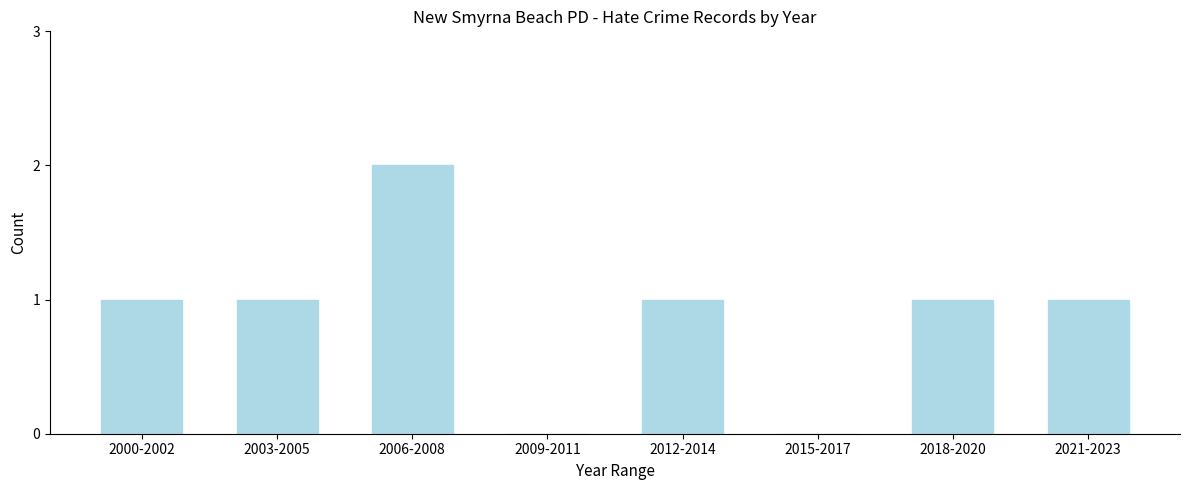

Reading left to right, what are all the values shown in this chart?

2000-2002=1	2003-2005=1	2006-2008=2	2009-2011=0	2012-2014=1	2015-2017=0	2018-2020=1	2021-2023=1